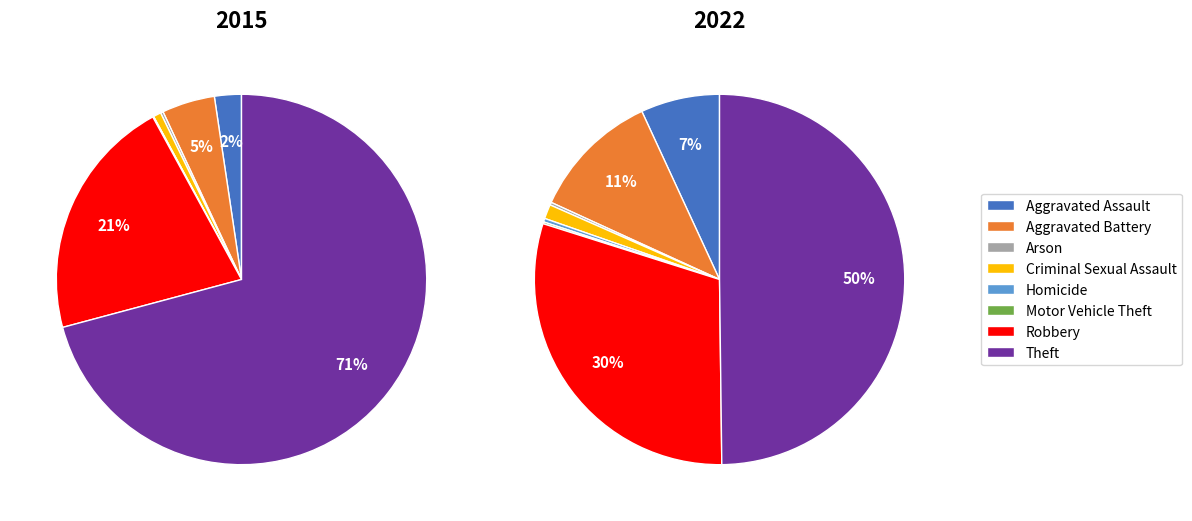

Is it true that values_2015 is 2% of the pie?

True